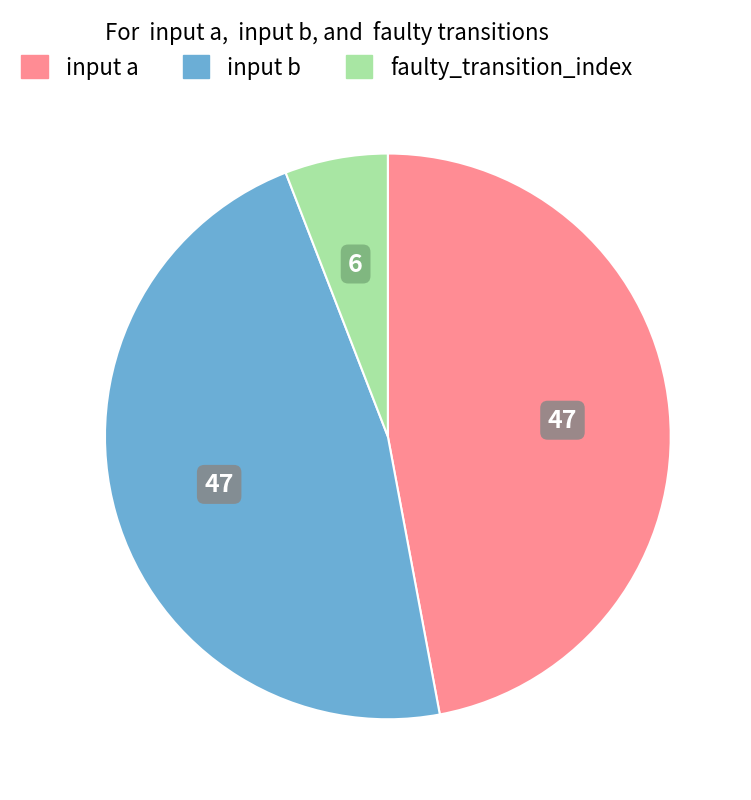

Between faulty_transition_index and input a, which is larger?

input a